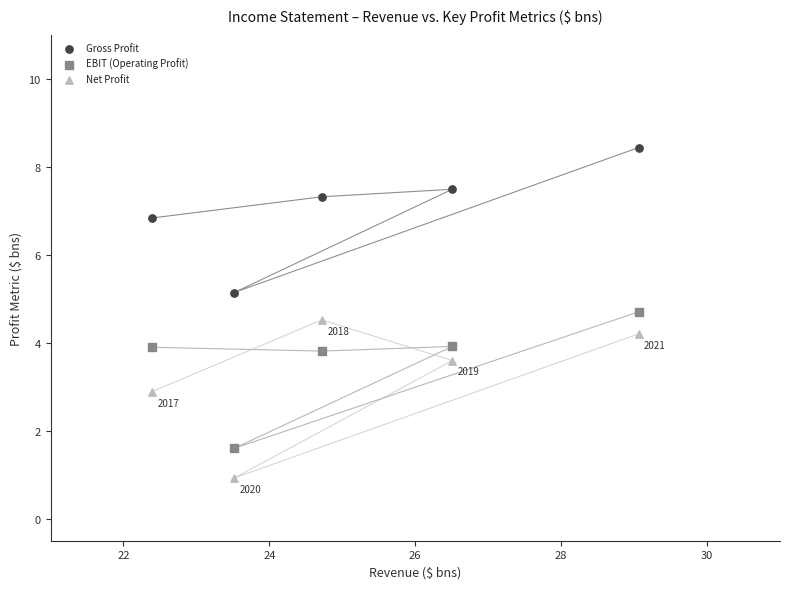

What are all the series names shown in the legend?

Gross Profit, EBIT (Operating Profit), Net Profit